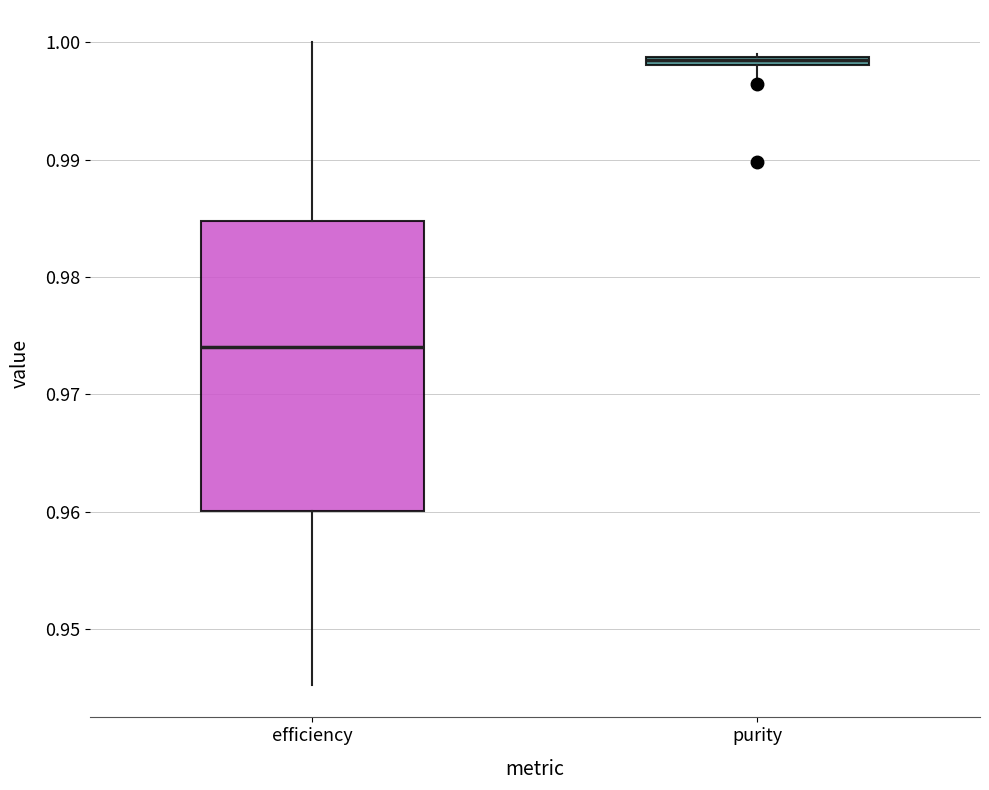

Where is the lower edge of the box for efficiency on the y-axis? The values are not printed on the chart, so give them approximately, as read against the axis.

0.960